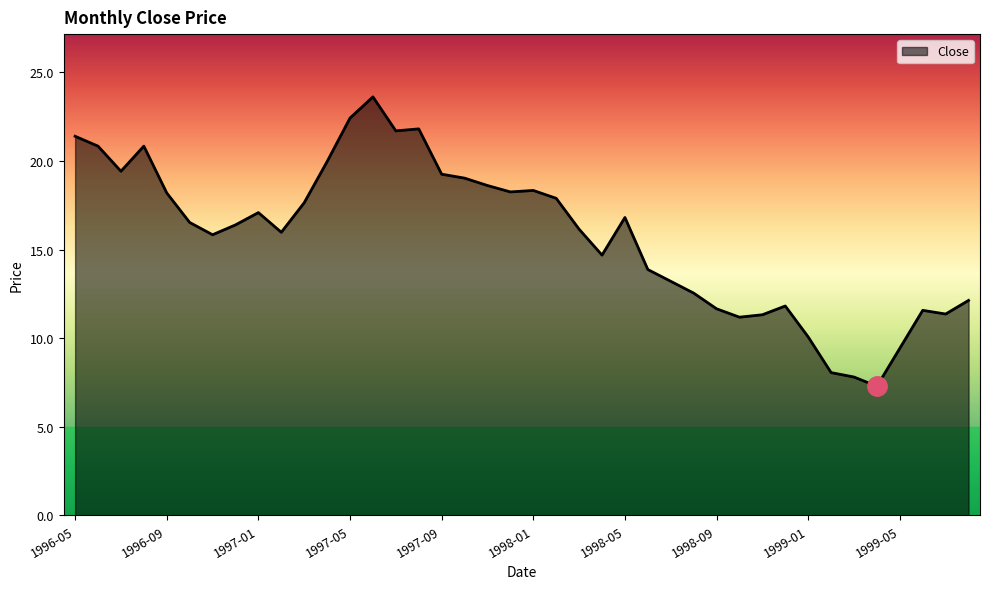

What is the maximum value shown in the chart?

23.6